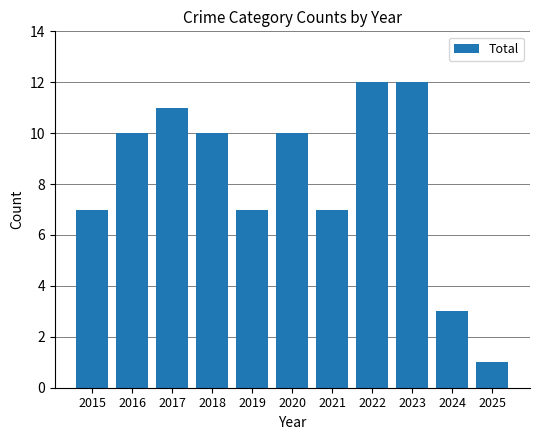

Read the value at 2020.

10